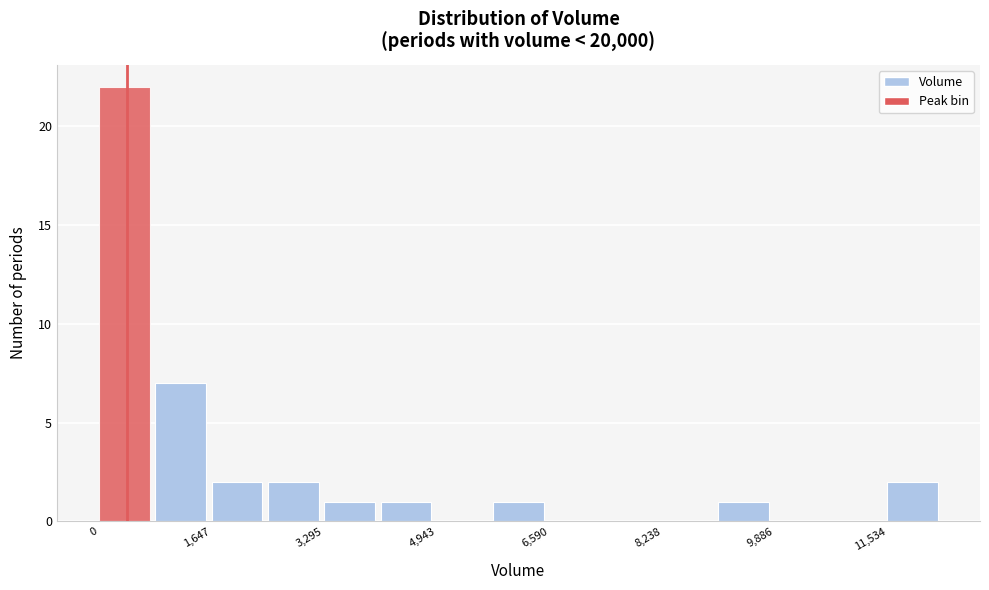

Reading left to right, list every bar in this chart as the range it spans on the x-axis followed by its height. Neither the bar edges nor the heights are printed on the chart, so give them approximately, as read against the axes.

0 to 800: 22
800 to 1600: 7
1600 to 2400: 2
2400 to 3200: 2
3200 to 4200: 1
4200 to 5000: 1
5000 to 5800: 0
5800 to 6600: 1
6600 to 7400: 0
7400 to 8200: 0
8200 to 9000: 0
9000 to 9800: 1
9800 to 10800: 0
10800 to 11600: 0
11600 to 12400: 2